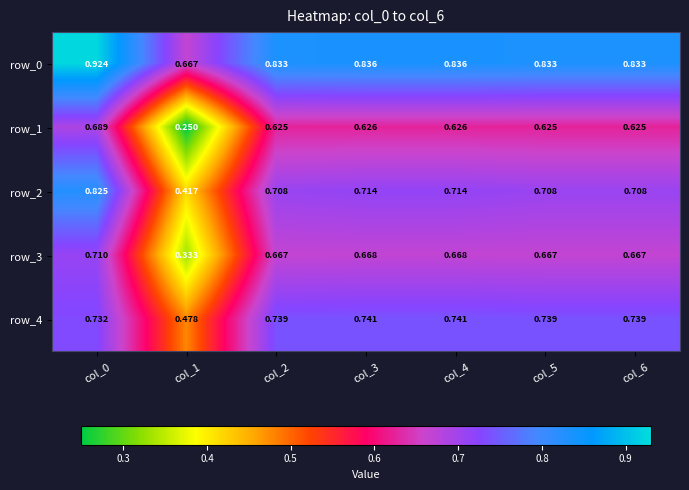

Rank the series by their maximum value, from lowest to highest.

row_1, row_3, row_4, row_2, row_0